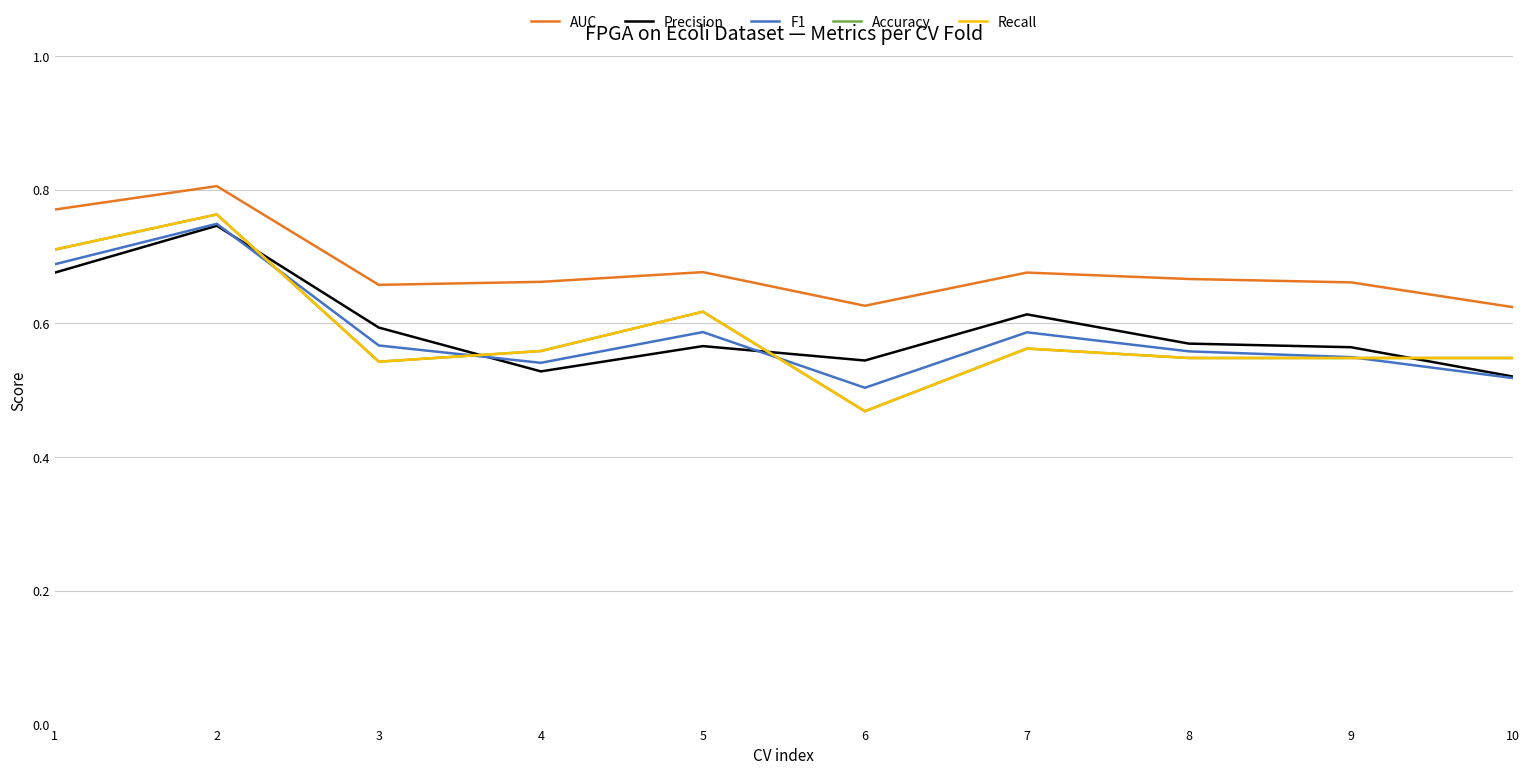

Does the chart have visible grid lines?

Yes